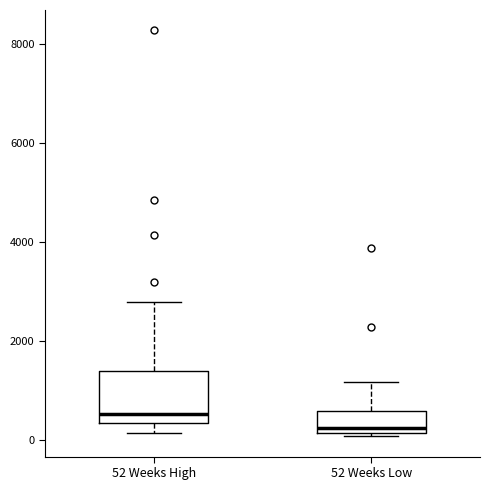

Where is the upper edge of the box for 52 Weeks Low on the y-axis? The values are not printed on the chart, so give them approximately, as read against the axis.

600